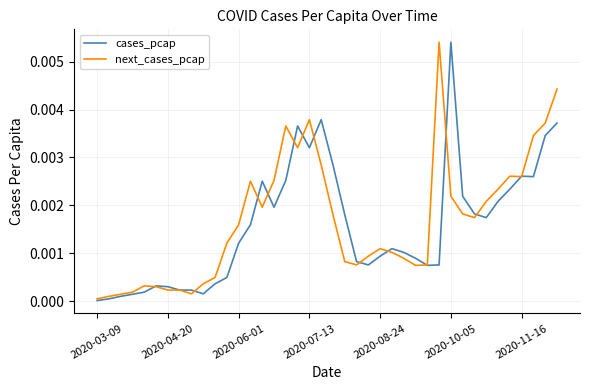

How many lines are shown in the chart?

2